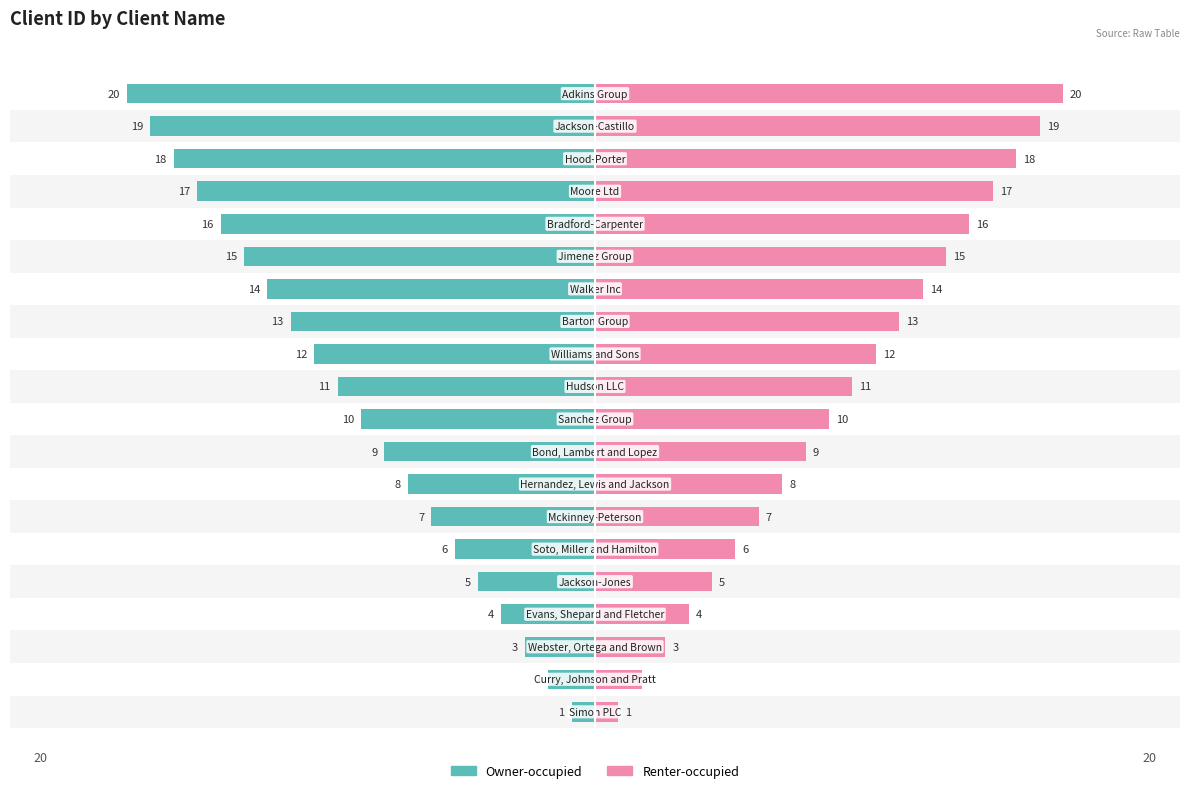

Reading right to left, what are all the values shown in this chart?

Owner-occupied: -20	-19	-18	-17	-16	-15	-14	-13	-12	-11	-10	-9	-8	-7	-6	-5	-4	-3	-2	-1
Renter-occupied: 20	19	18	17	16	15	14	13	12	11	10	9	8	7	6	5	4	3	2	1